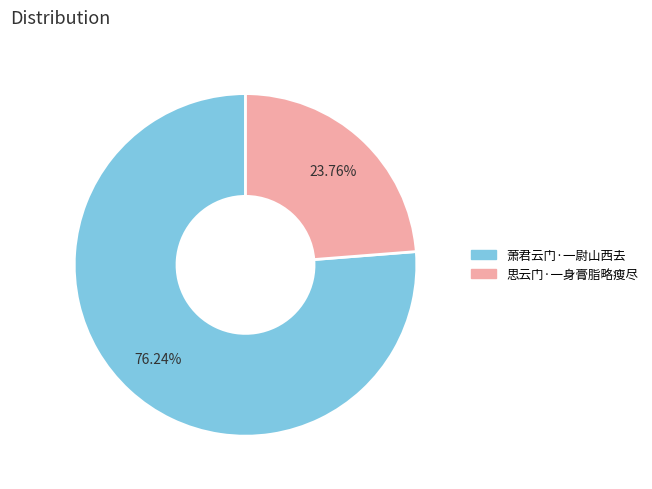

Is there a majority slice in this chart?

Yes